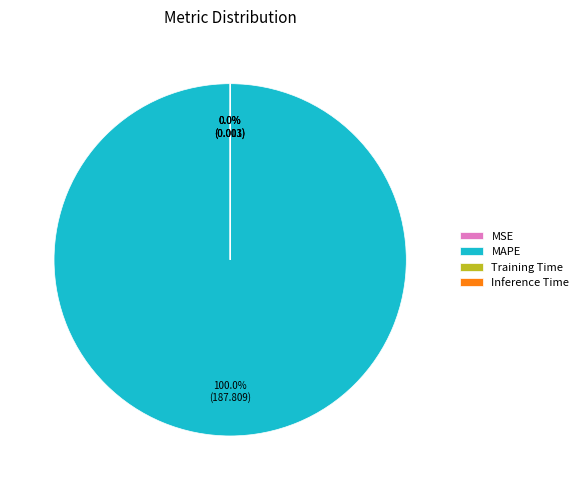

Do Training Time and MAPE together represent more than half of the pie?

Yes